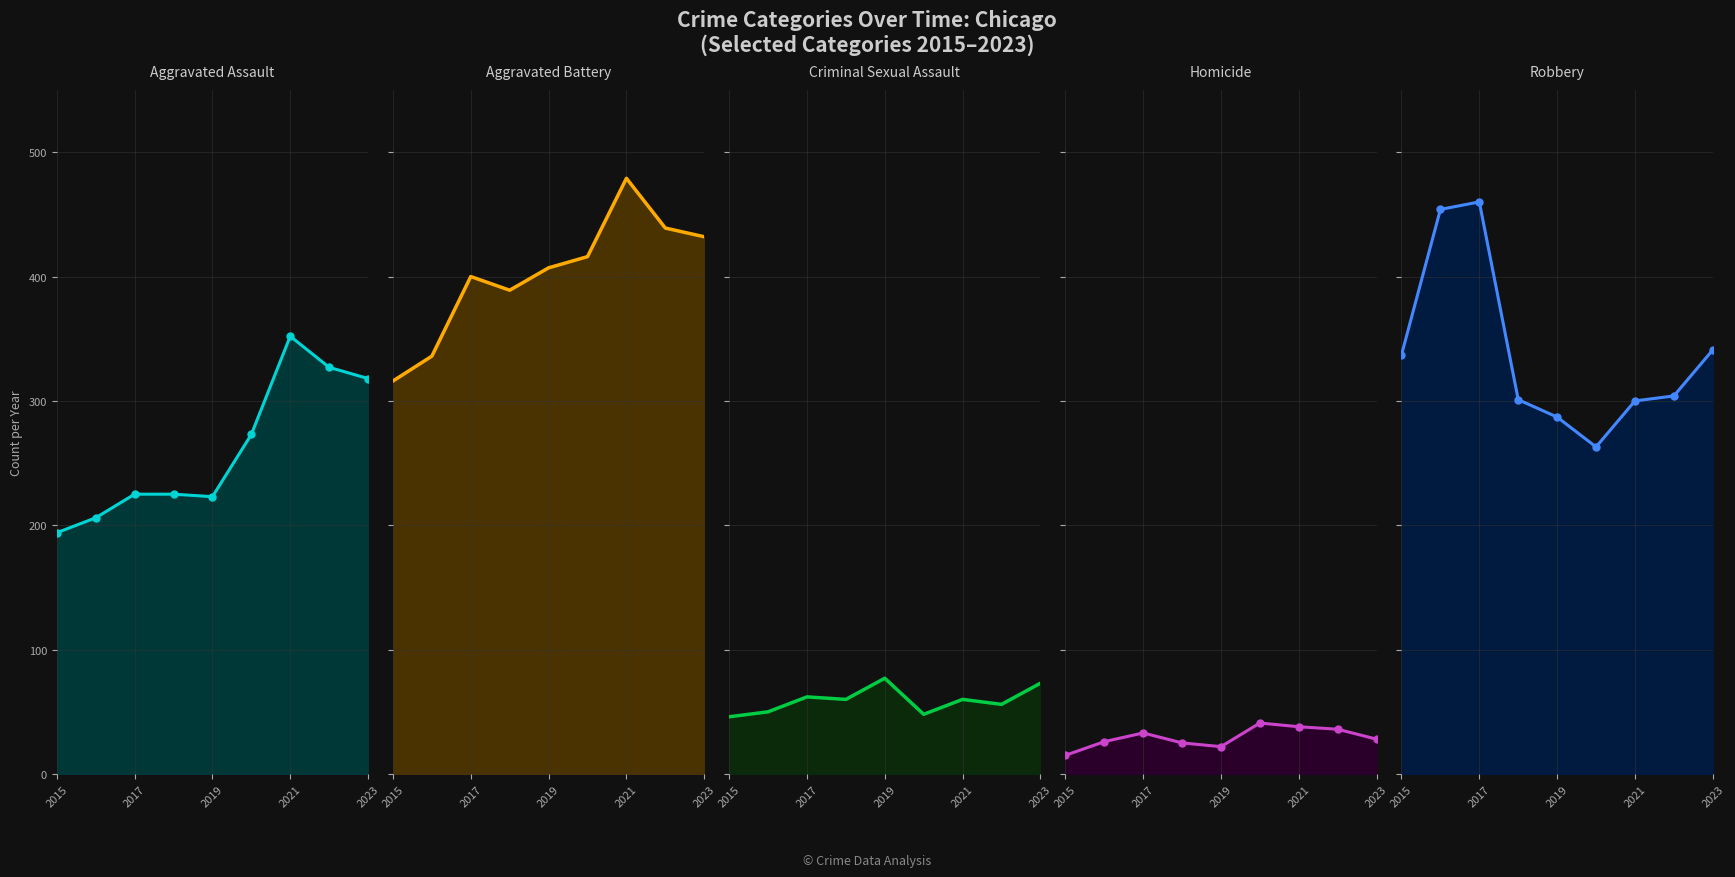

How many lines are shown in the chart?

5